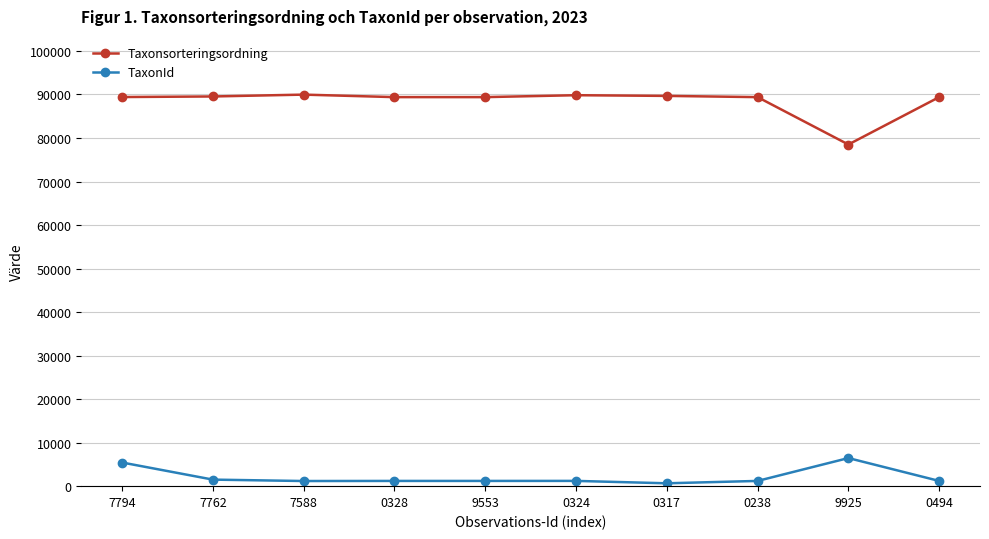

True or false: Taxonsorteringsordning has a value of 24058 at 9925.

False